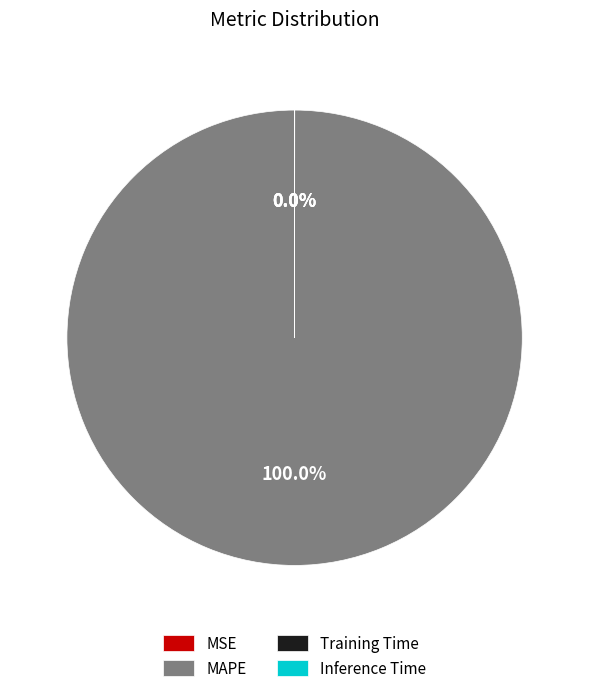

To the nearest percent, what is the difference between the largest and smallest slice percentages?

100%